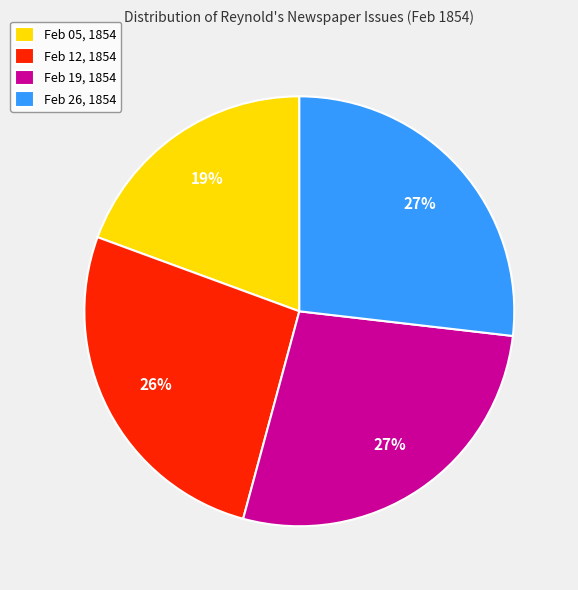

To the nearest percent, what is the difference between the largest and smallest slice percentages?

8%